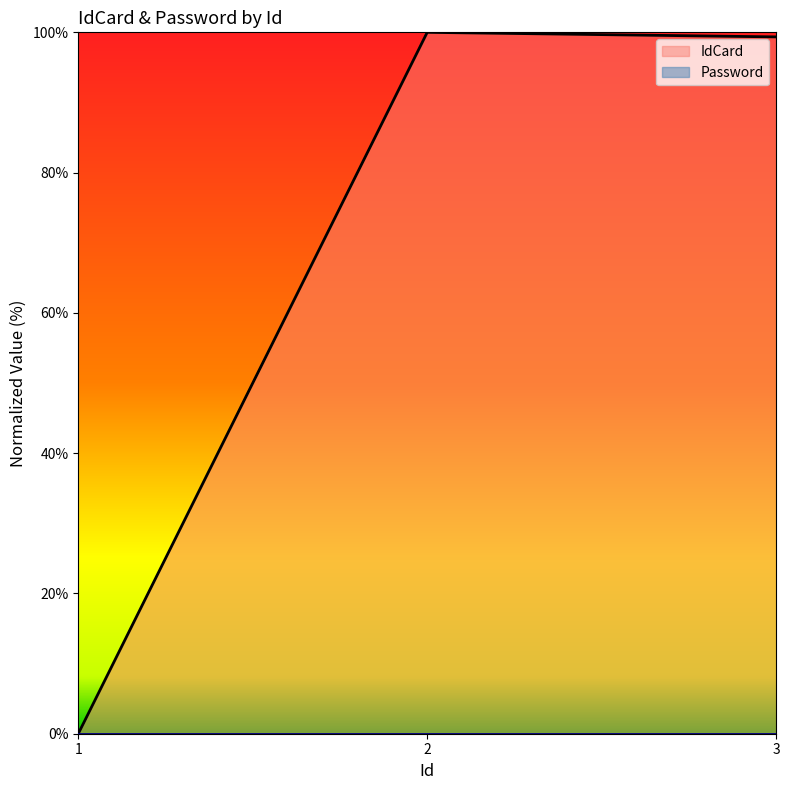

Is the value of Password at 3 greater than the value of IdCard at 2?

No